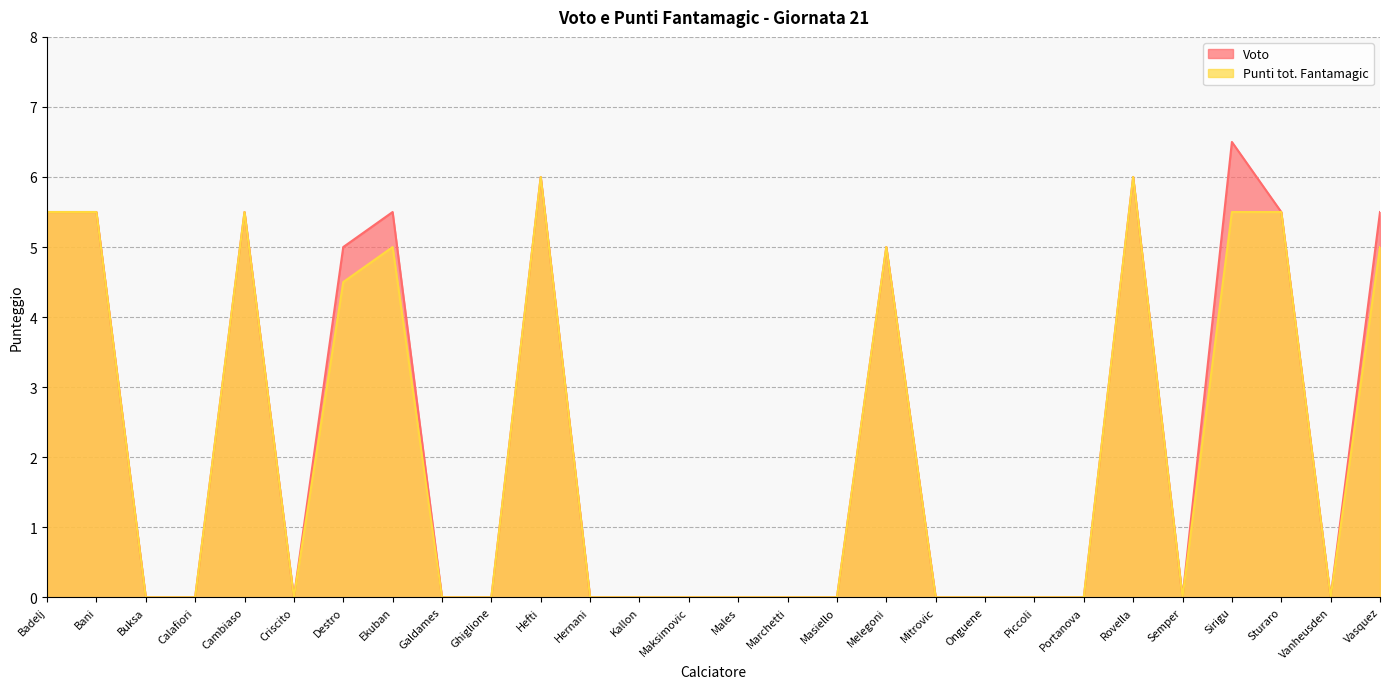

What is the label of the 3rd point from the left?

Buksa